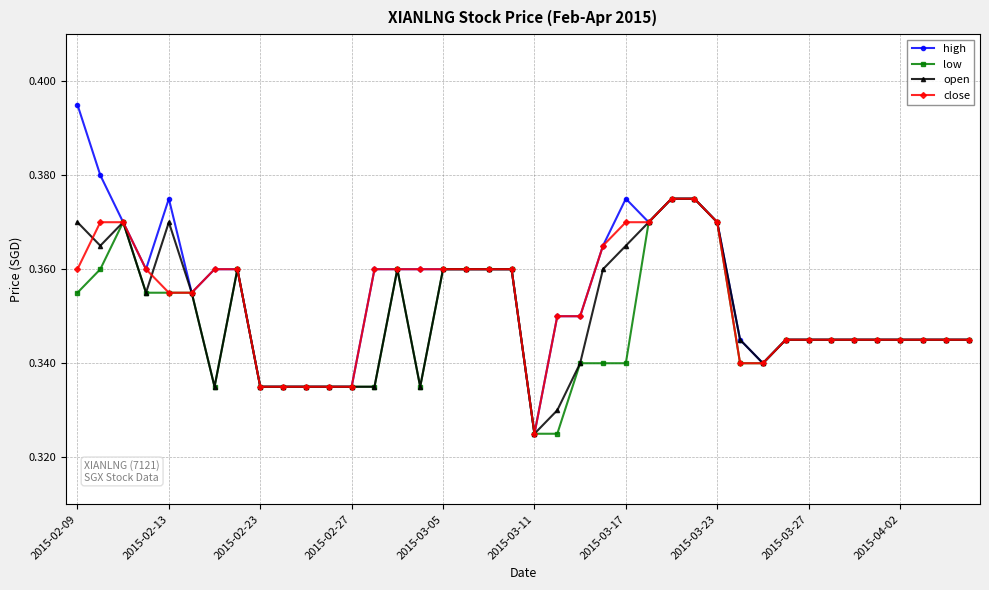

Which series has the widest spread of values?

high